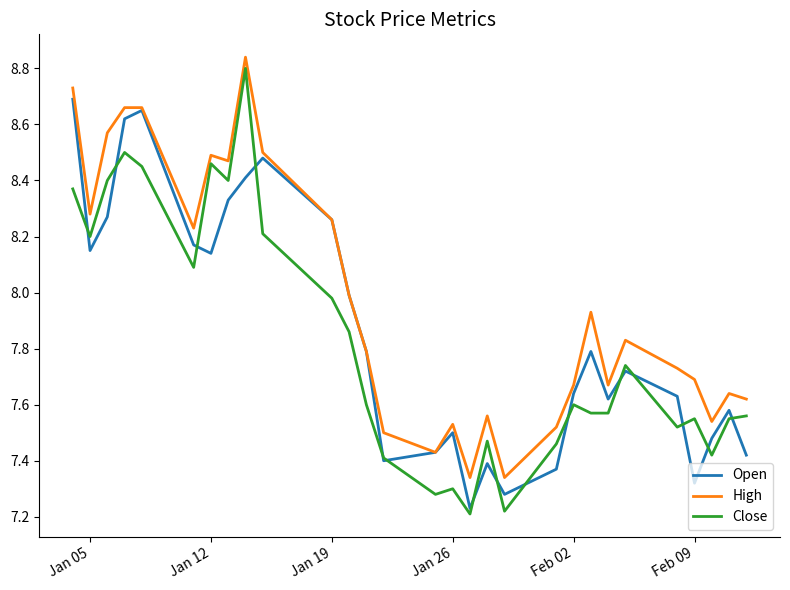

Which series has the largest range (max minus min)?

Close